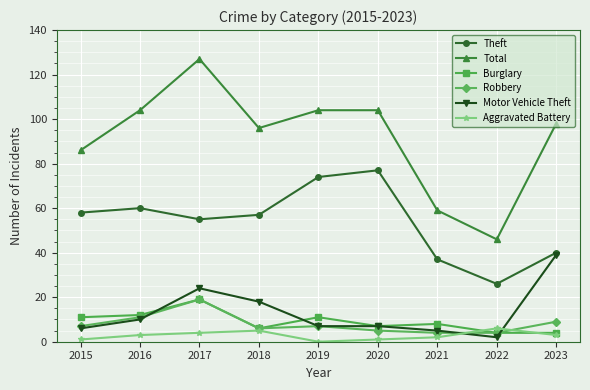

What is the value of the Motor Vehicle Theft point at the 9th from the left?

39